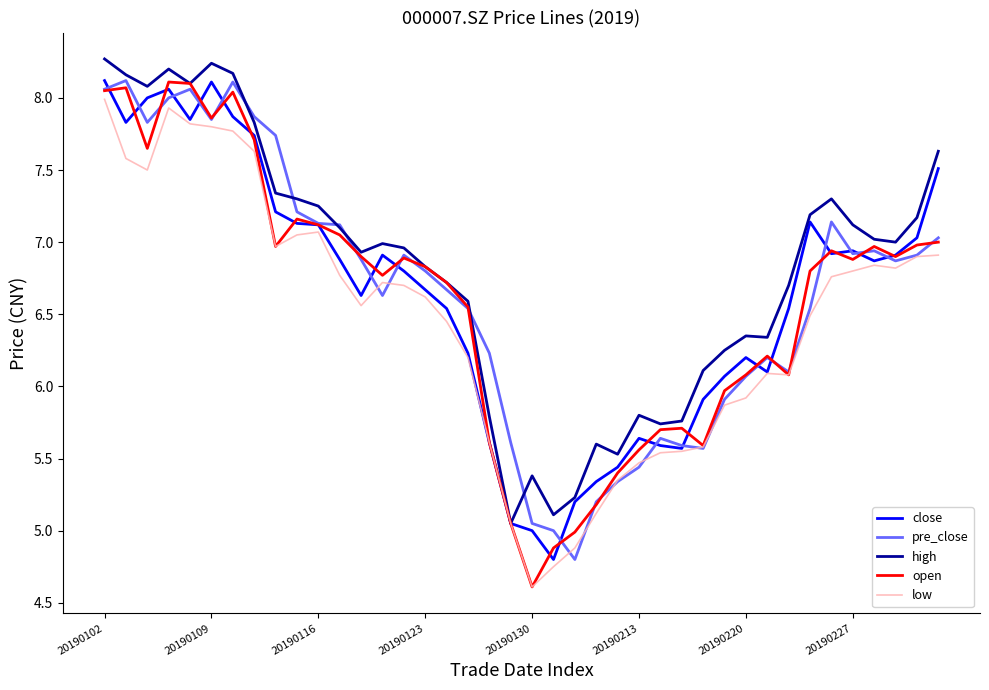

What is the maximum value for low?

8.0